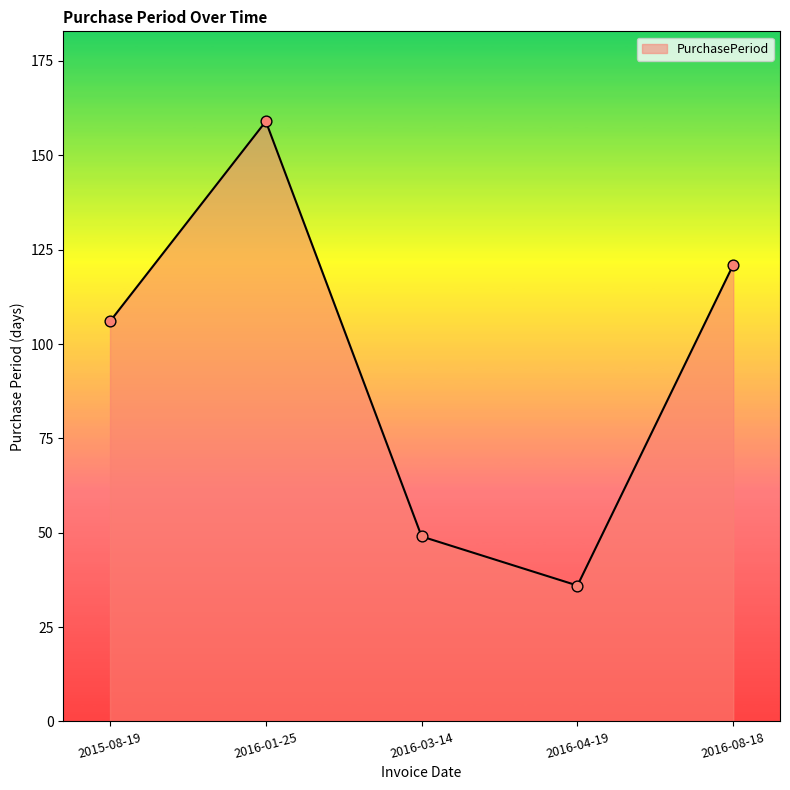

Which has a higher value, 2016-04-19 or 2016-01-25?

2016-01-25